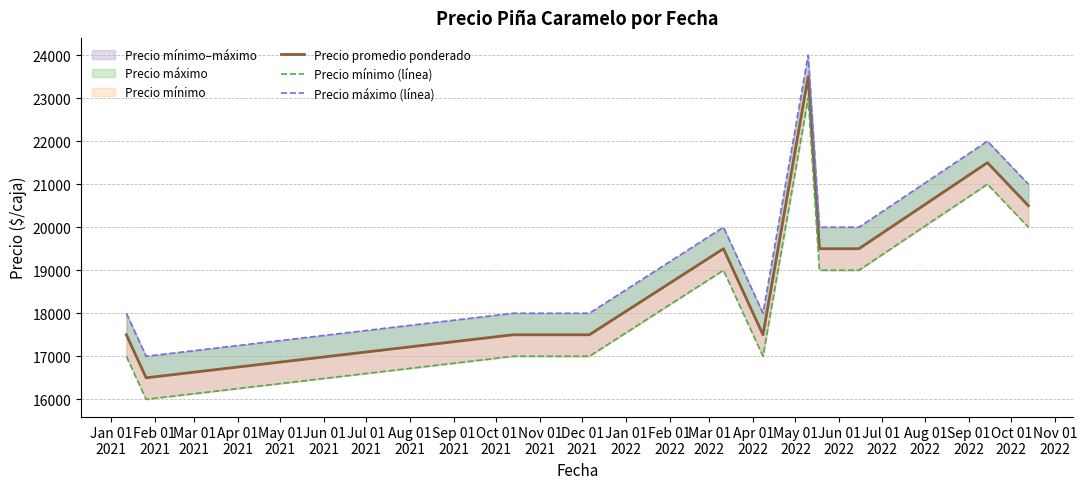

How many lines are shown in the chart?

3